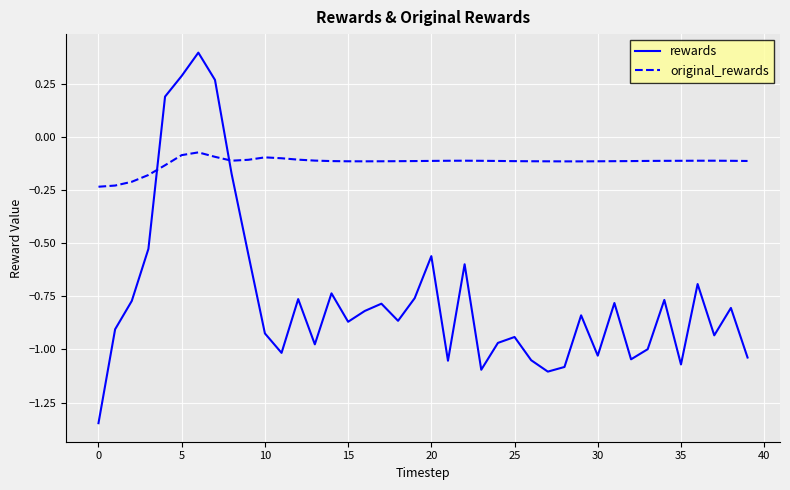

Which series has the largest total across all categories?

original_rewards